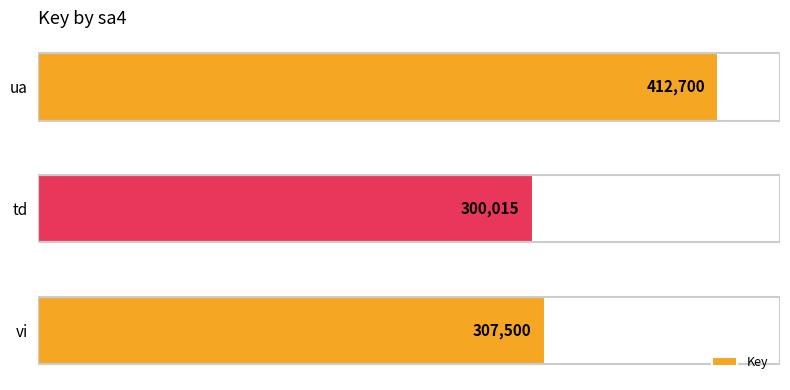

The chart shows a value of 300015 at td. True or false?

True